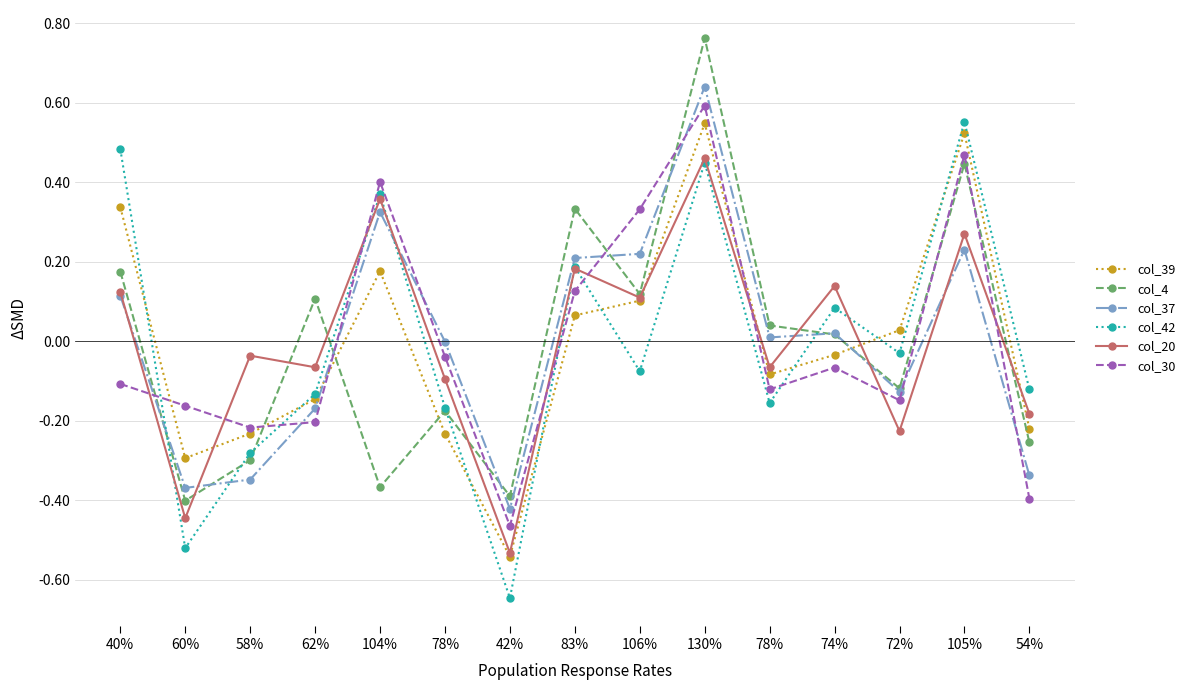

In col_37, how many points are lower than both neighbors (excluding endpoints)?

4